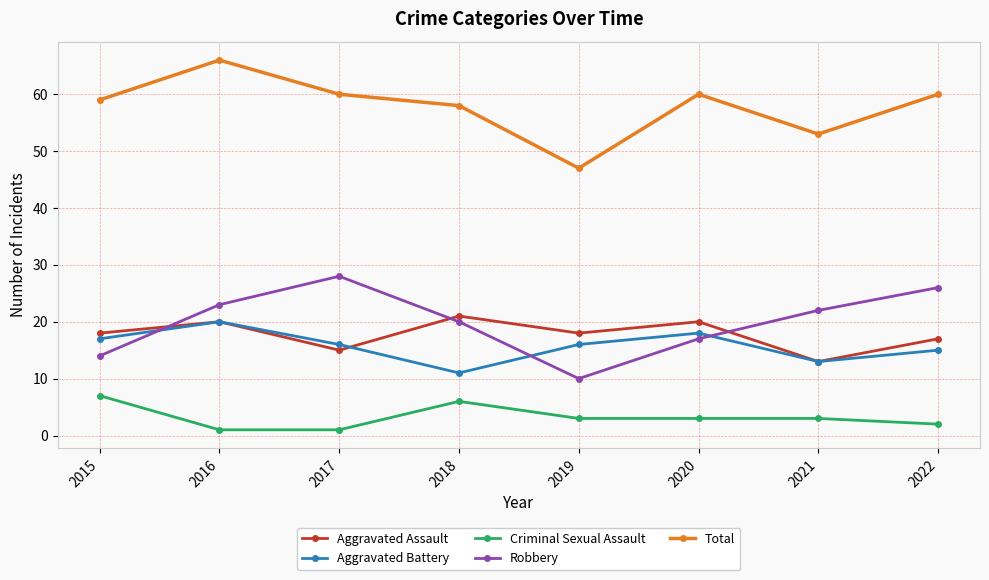

Is it true that Aggravated Battery equals 8 at 2016?

False